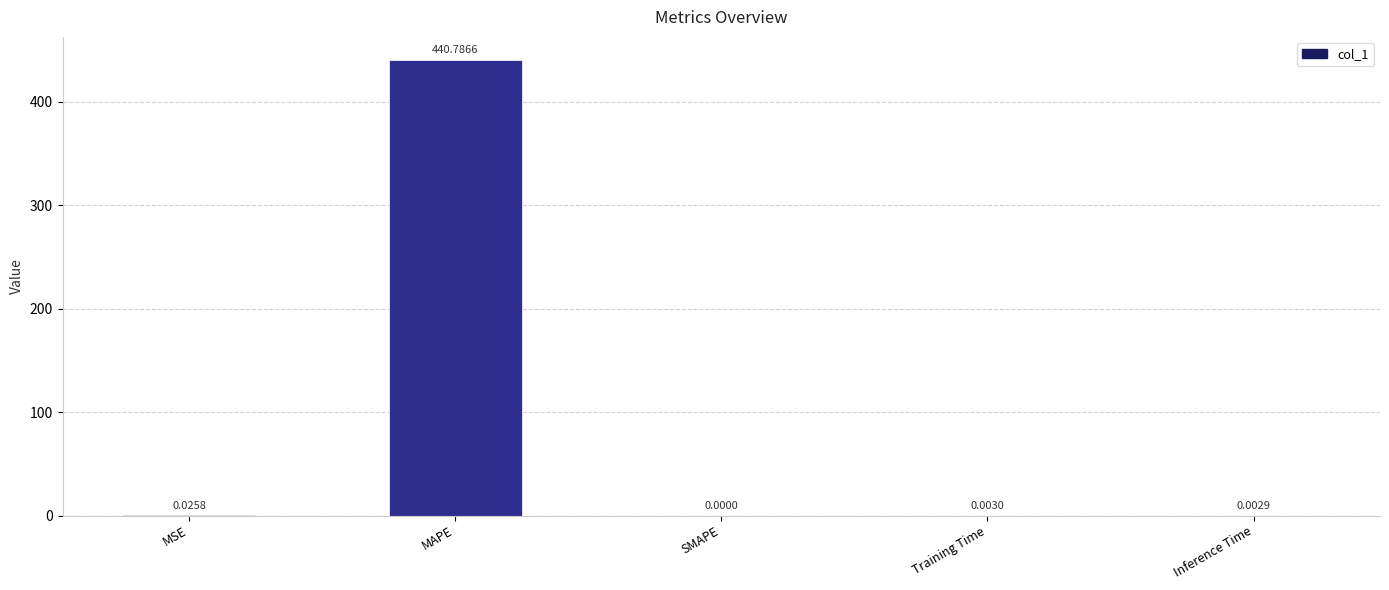

Where is the data nearest to the value 220?

MSE